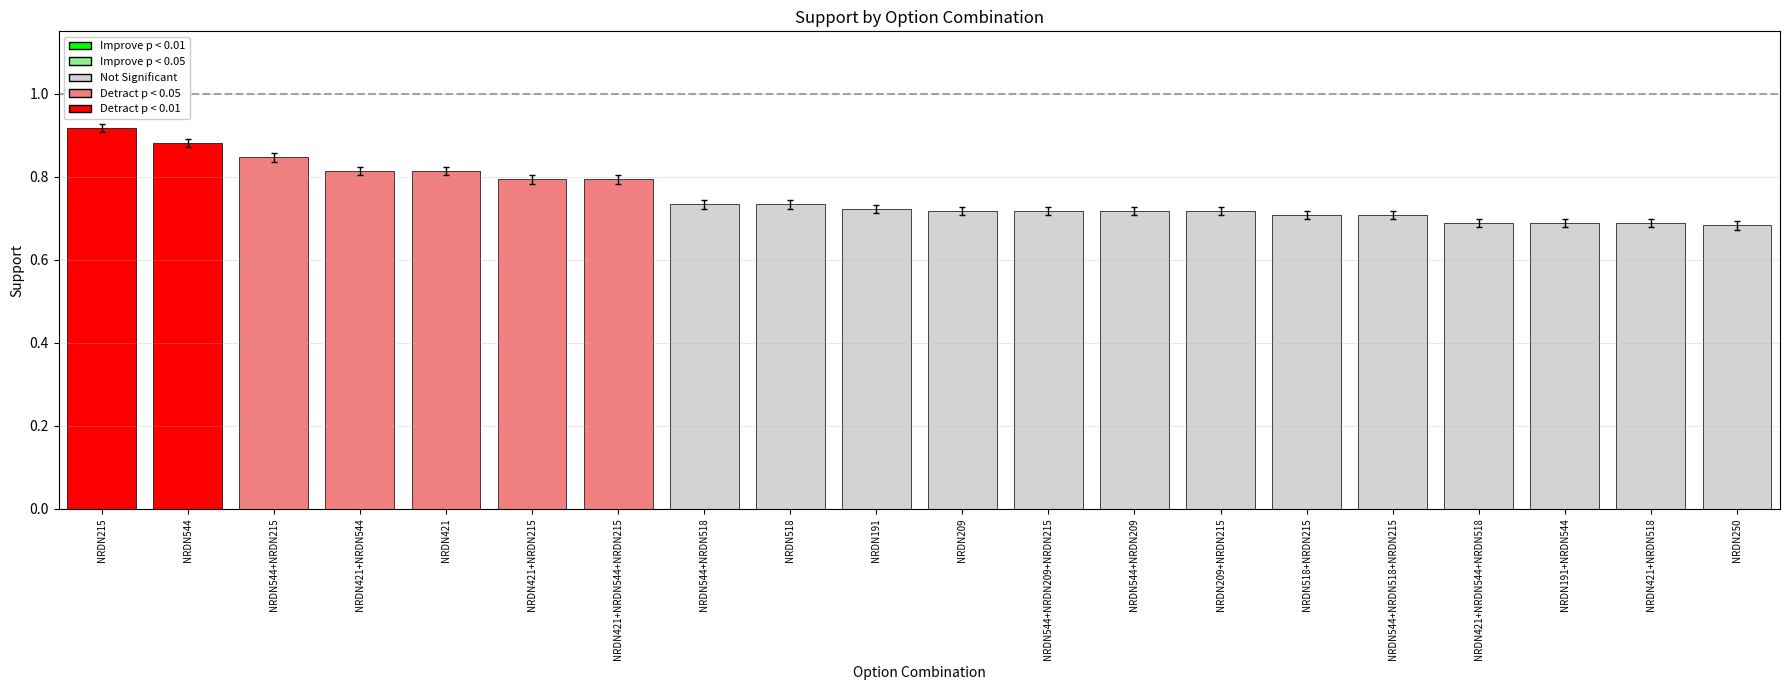

What is the difference between the second highest and second lowest values?

0.2